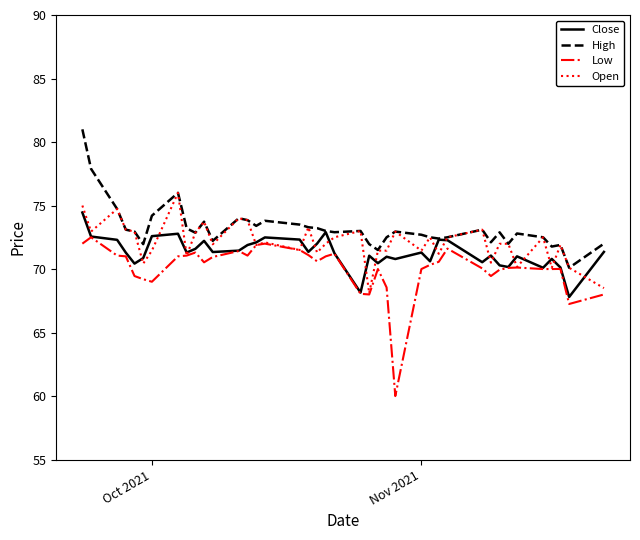

What is the greatest value displayed?

81.0